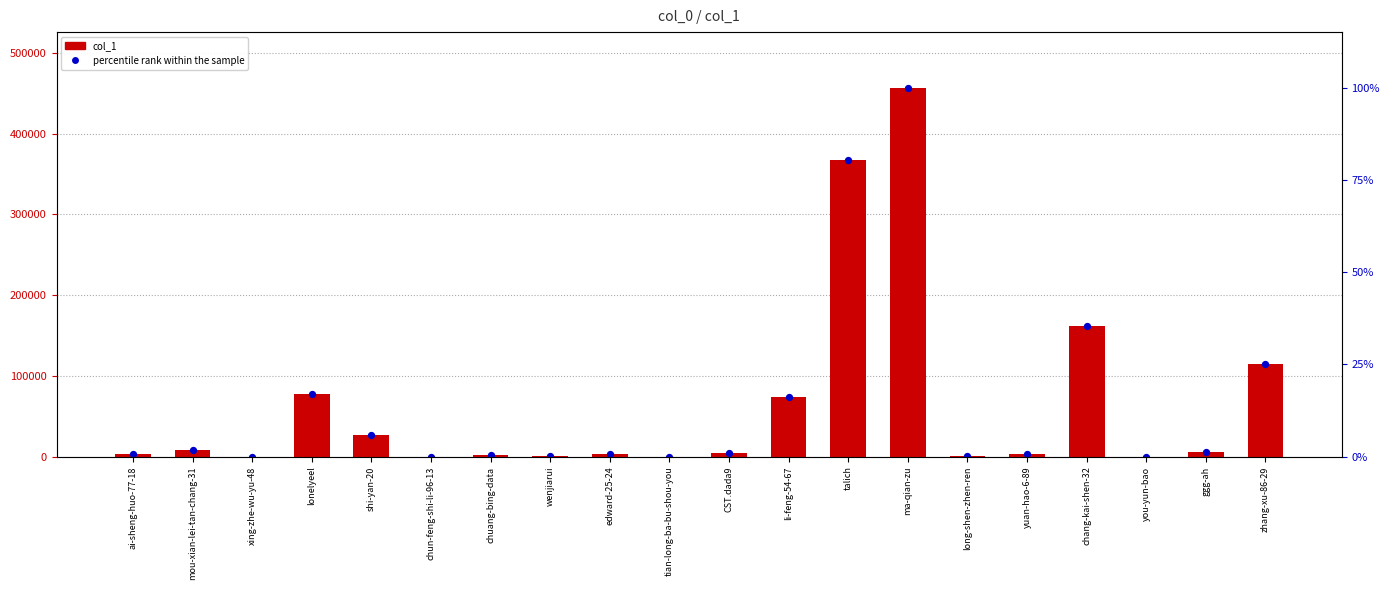

At how many categories does at least one series exceed 101687?

4